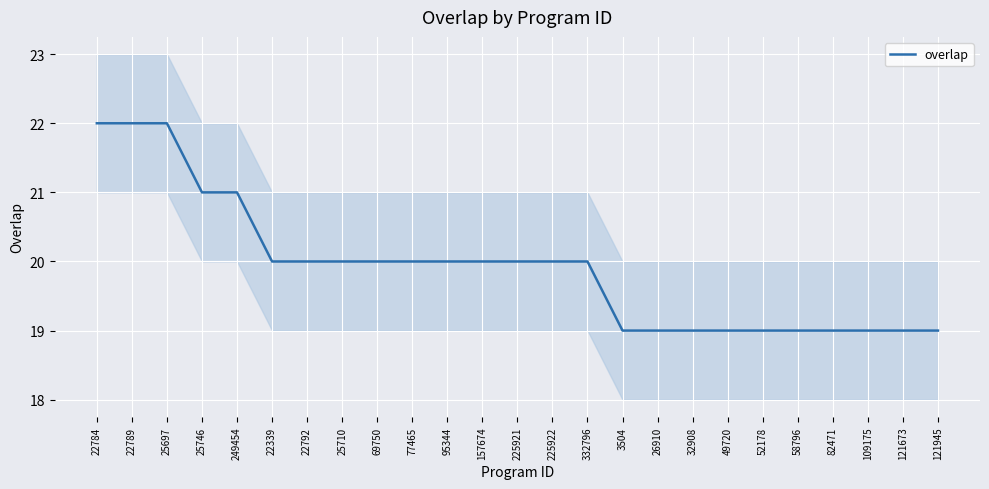

Which category has the lowest value across all series?

3504